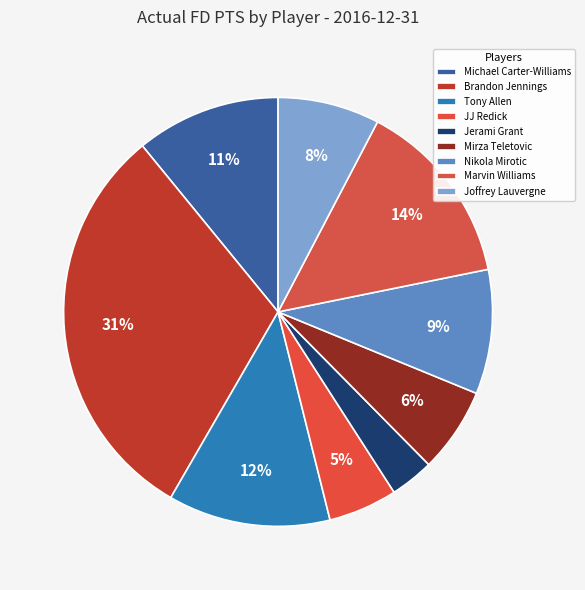

Count the number of slices in the pie.

9